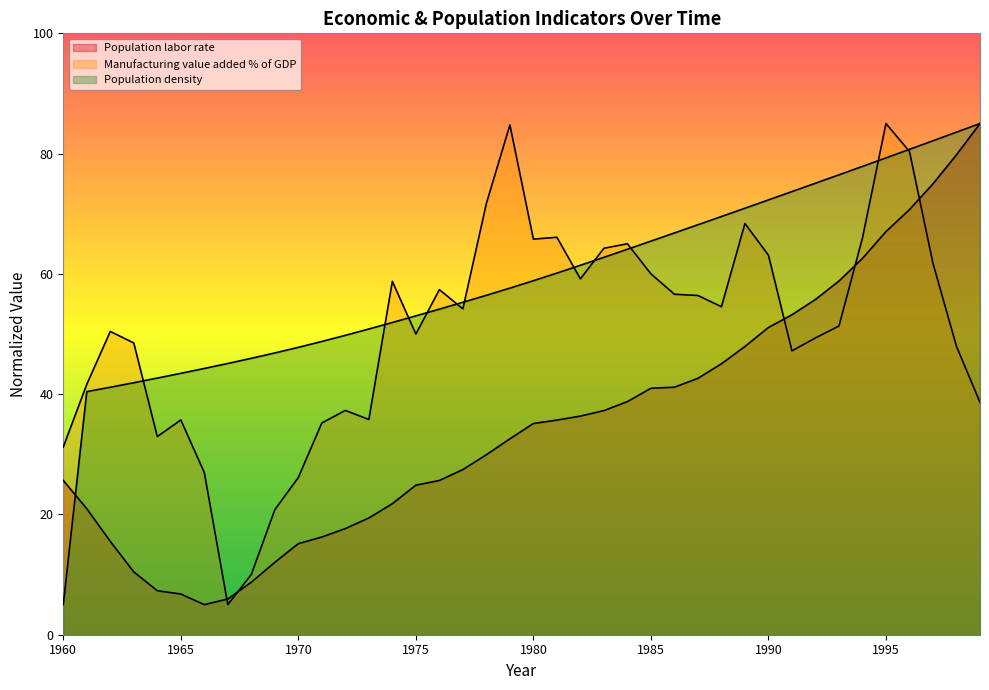

Count the number of data series in this chart.

3